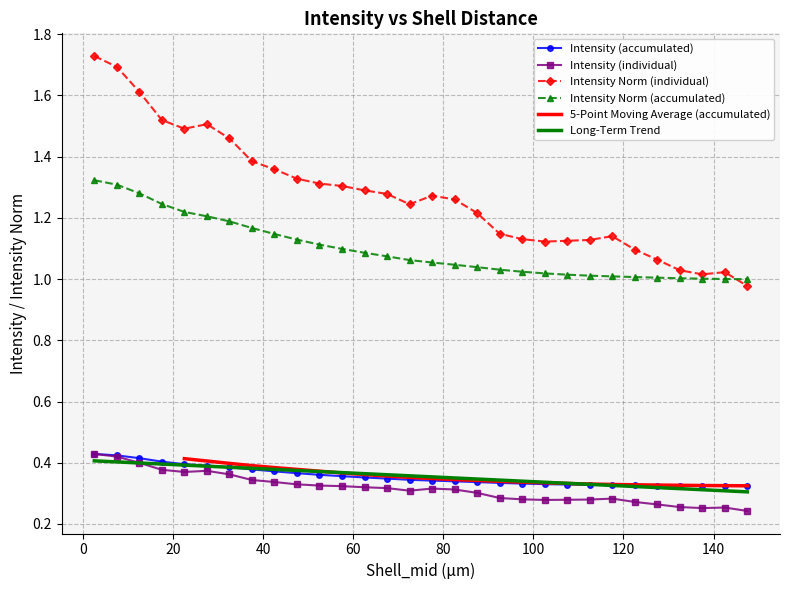

True or false: Intensity (individual) and Intensity Norm (individual) cross at least once.

False